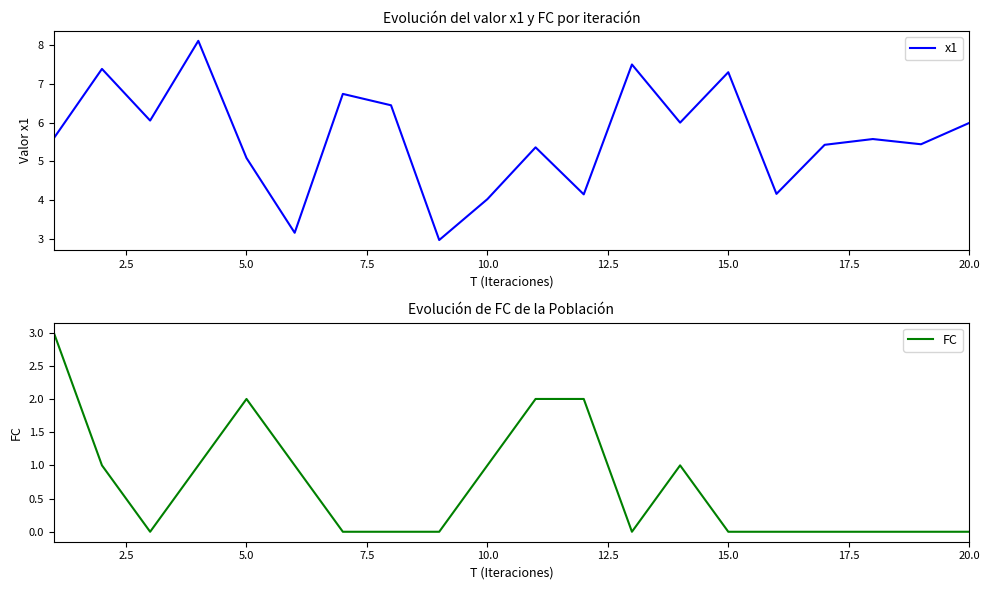

Where is x1 nearest to the value 5?

5.0